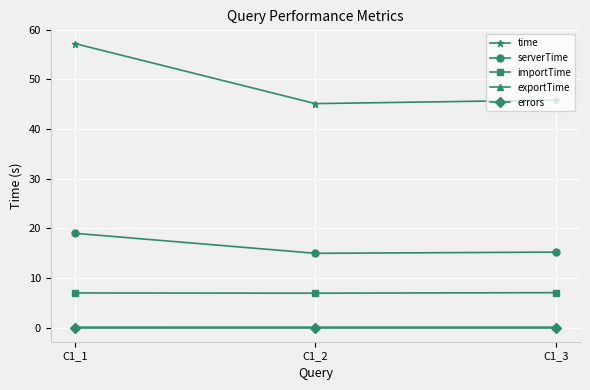

Is the value of serverTime at C1_2 greater than the value of exportTime at C1_1?

Yes